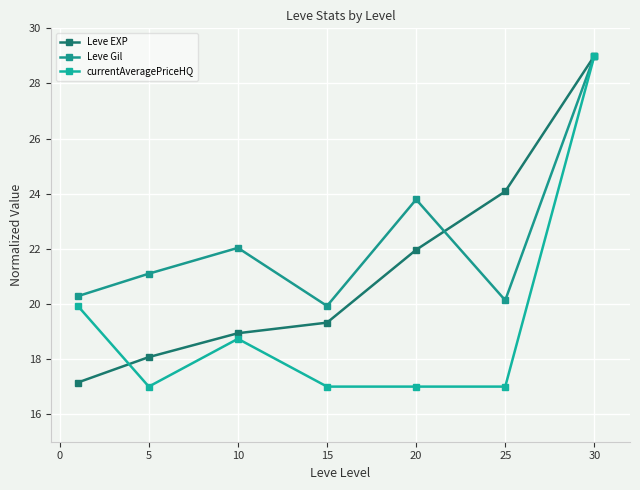

True or false: Leve EXP has more than 2 points higher than both neighbors.

False